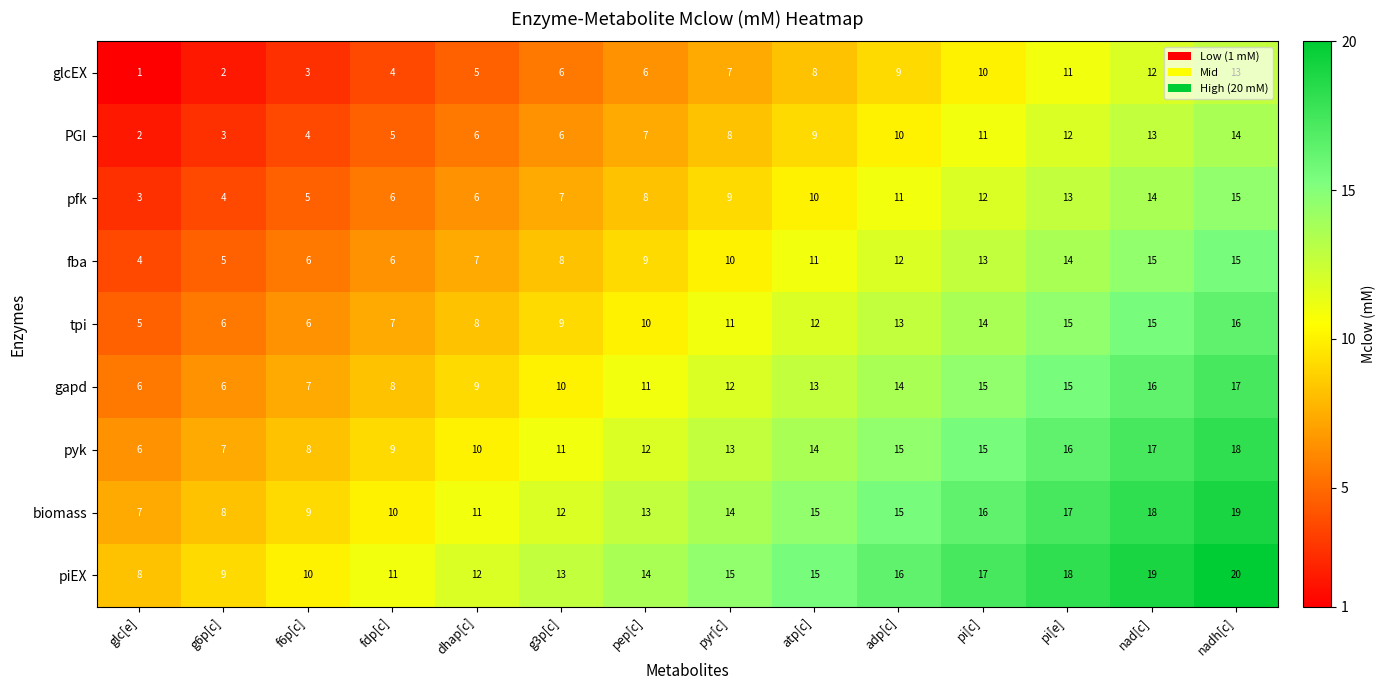

At which label is fba closest to 9?

pep[c]